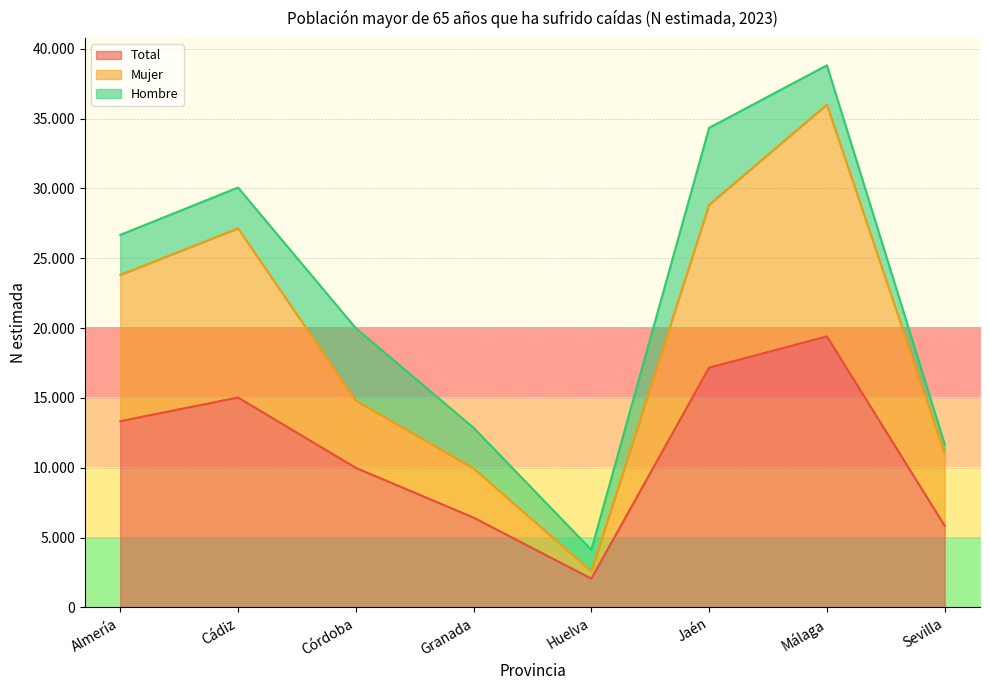

Which category has the highest value in the Total series?

Málaga